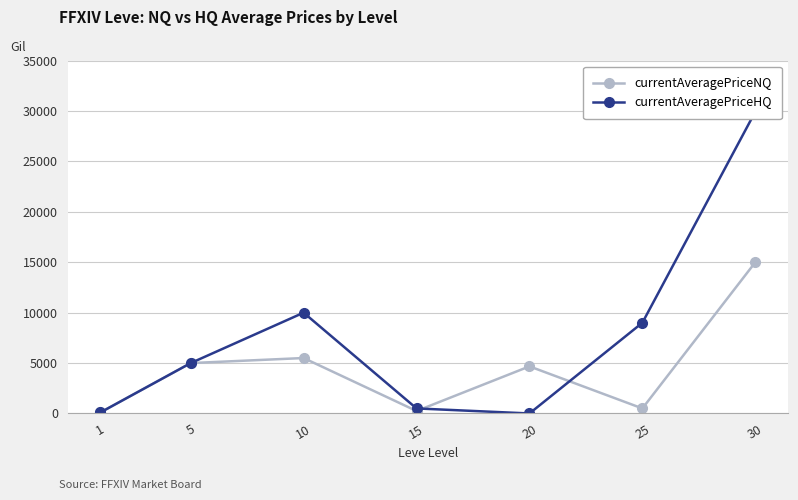

At which label does currentAveragePriceNQ first exceed 4673?

5